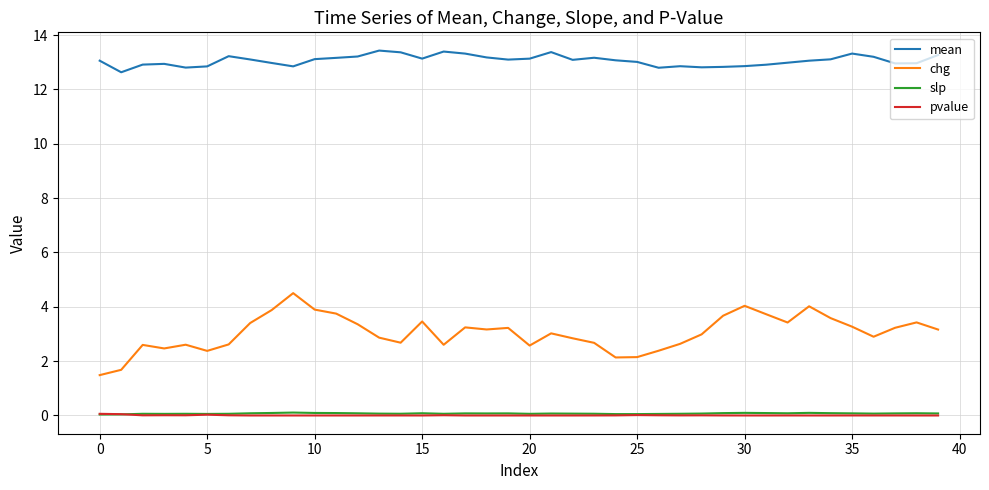

Which series has the largest total across all categories?

mean